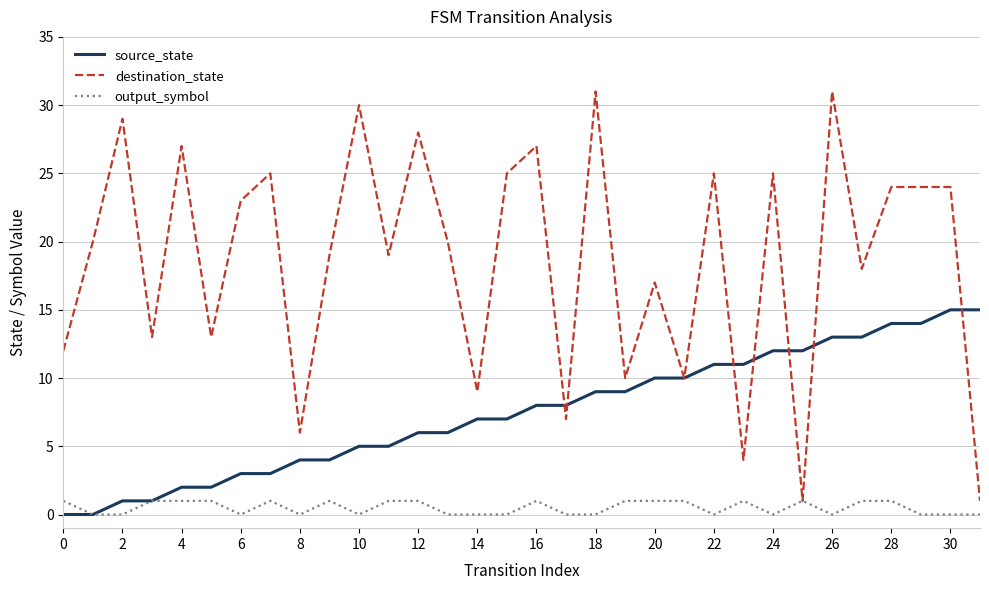

Rank the series by their average value, from lowest to highest.

output_symbol, source_state, destination_state